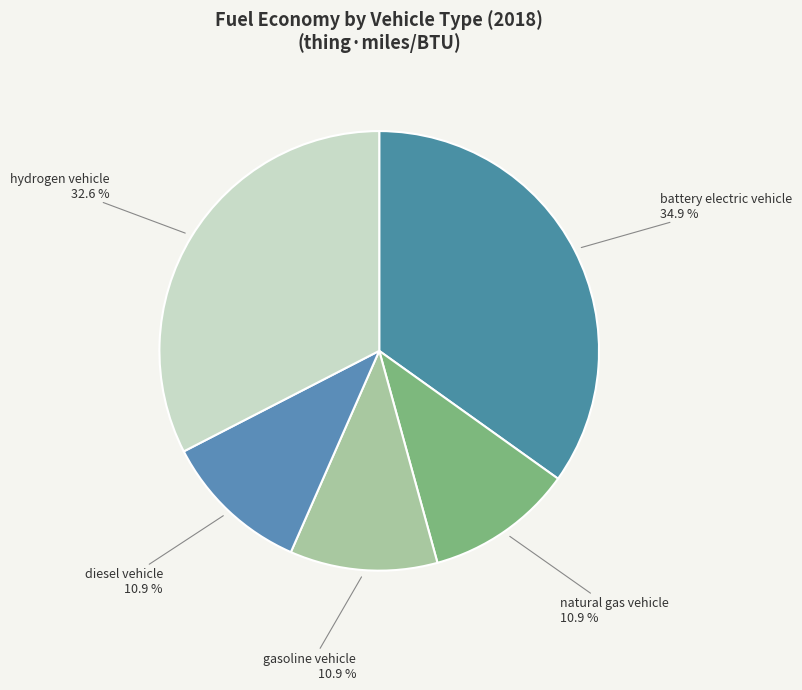

How many segments does this pie chart have?

5